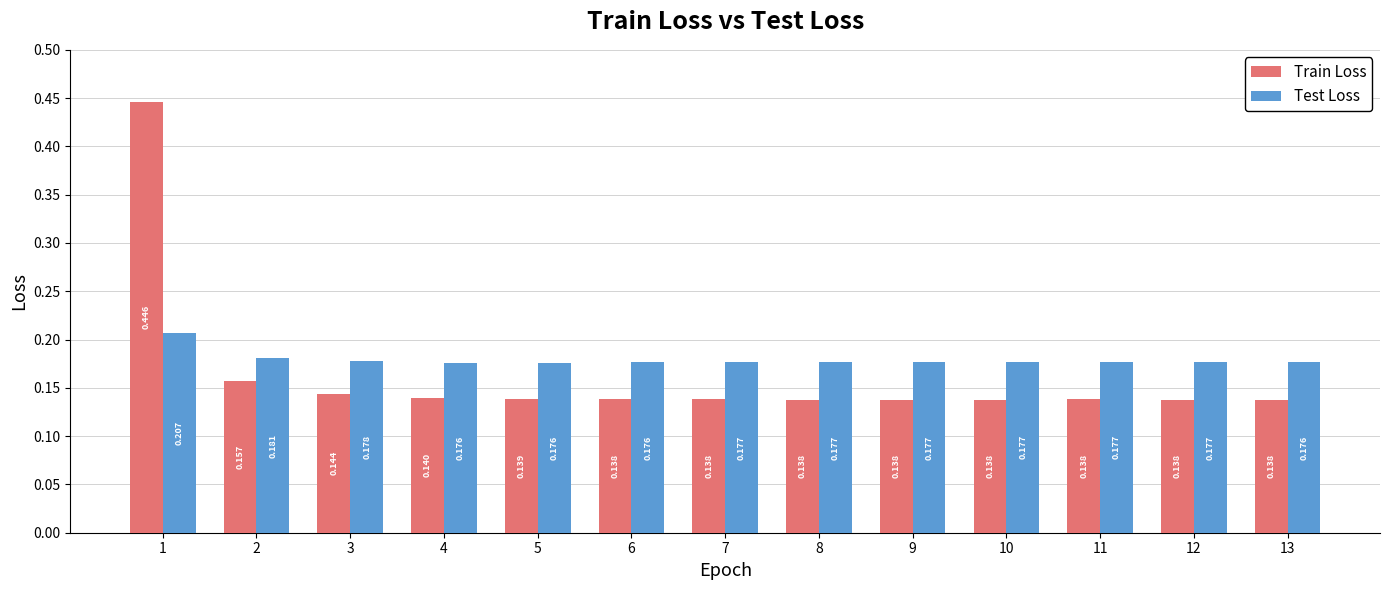

How many bars are there in each group?

2